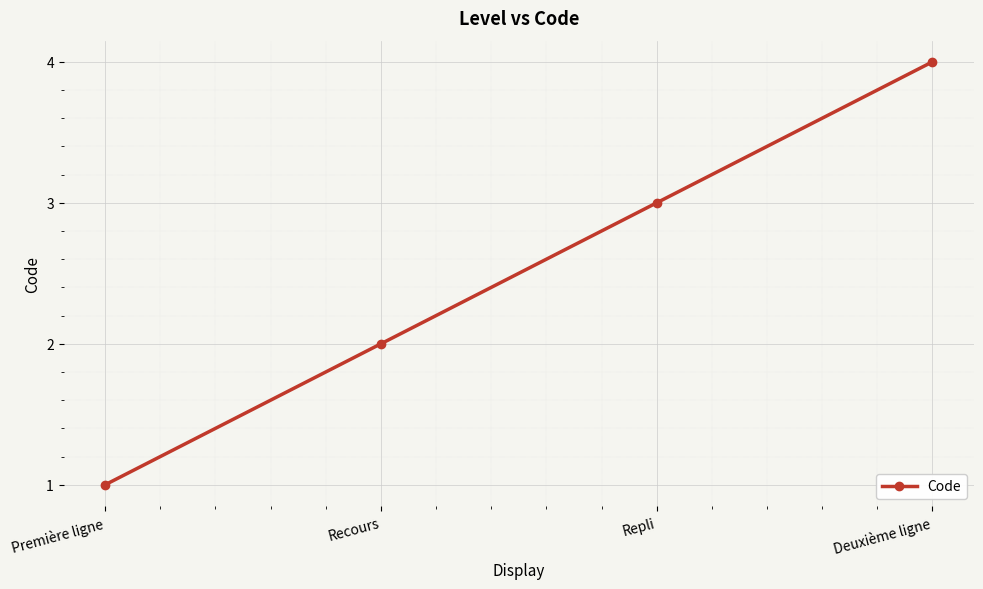

True or false: the data shows 2 at Deuxième ligne.

False